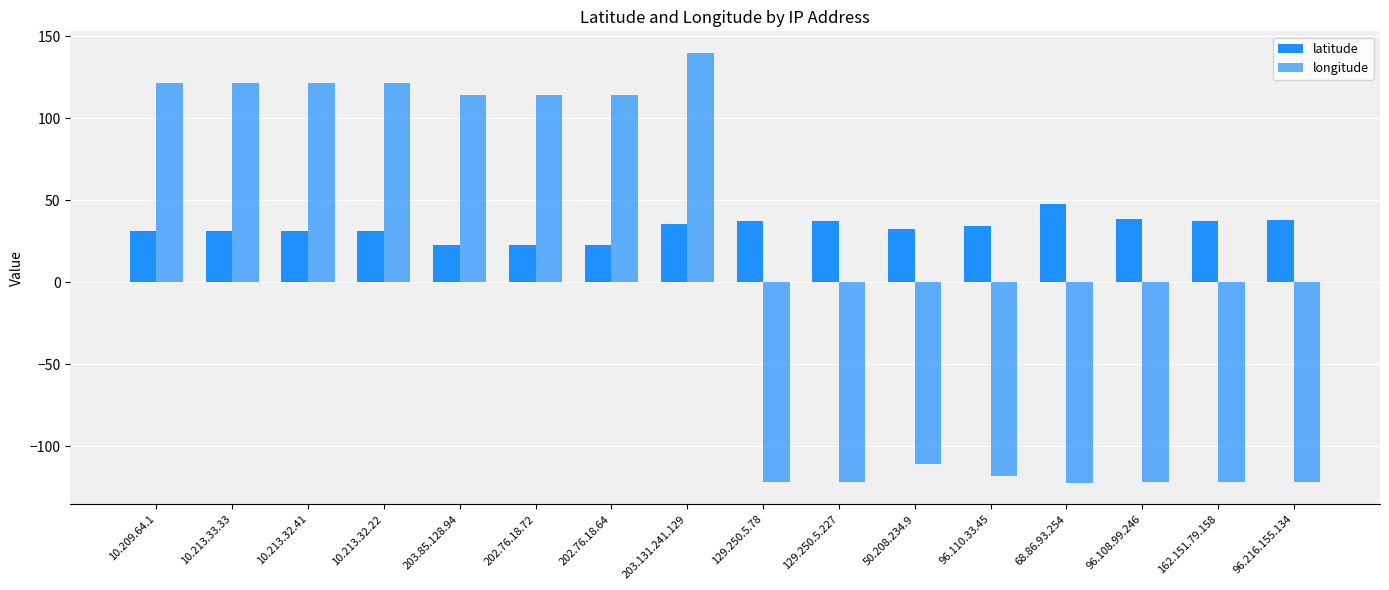

What is the average value of the latitude series?

33.1